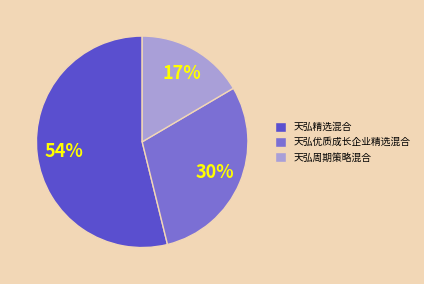

What percentage is the 天弘周期策略混合 slice, to the nearest percent?

17%